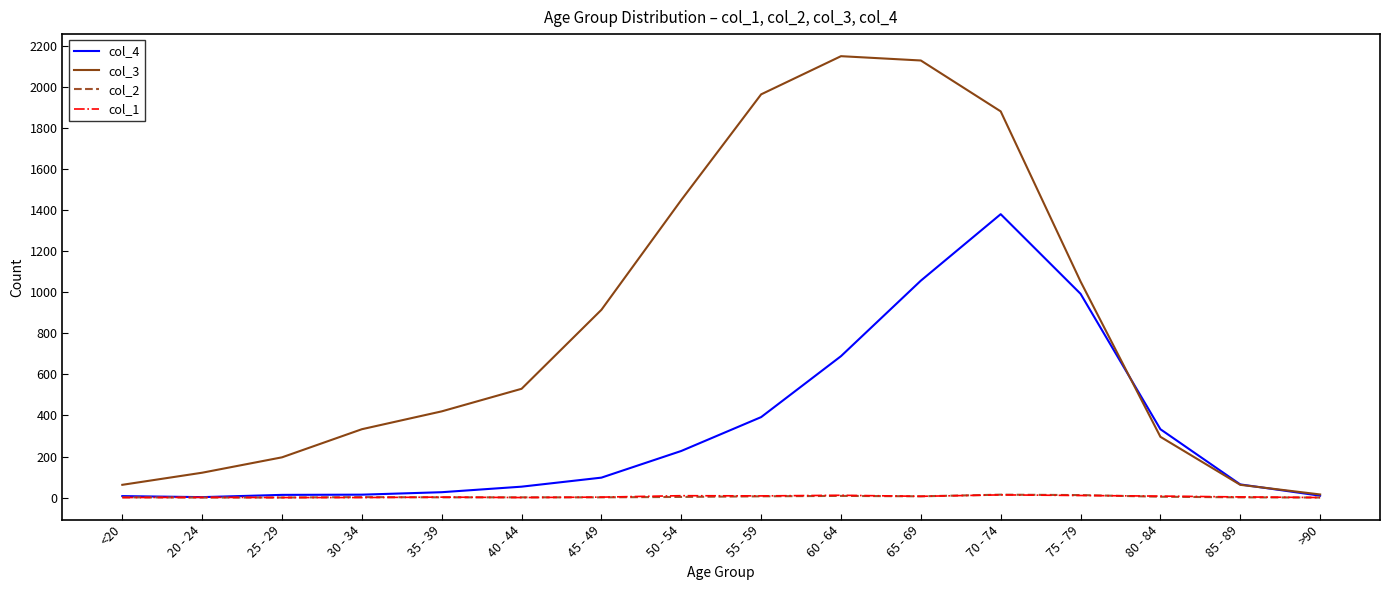

Which category has the lowest value in the col_3 series?

>90